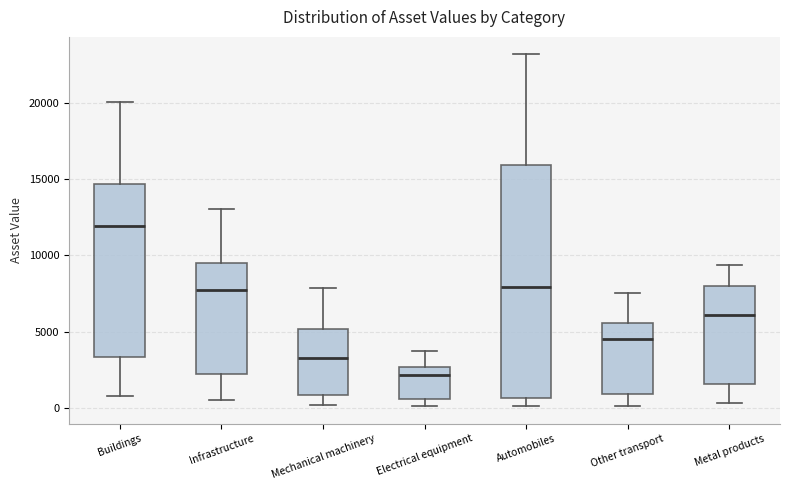

Comparing the boxes themselves (not the whiskers), which one is the tallest?

Automobiles